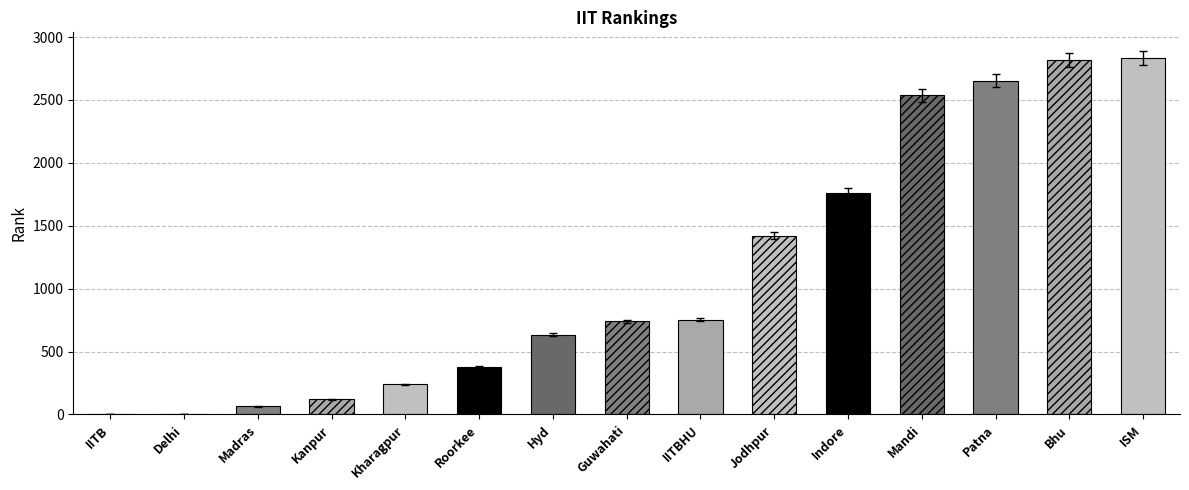

What is the difference between the maximum and minimum values?

2835